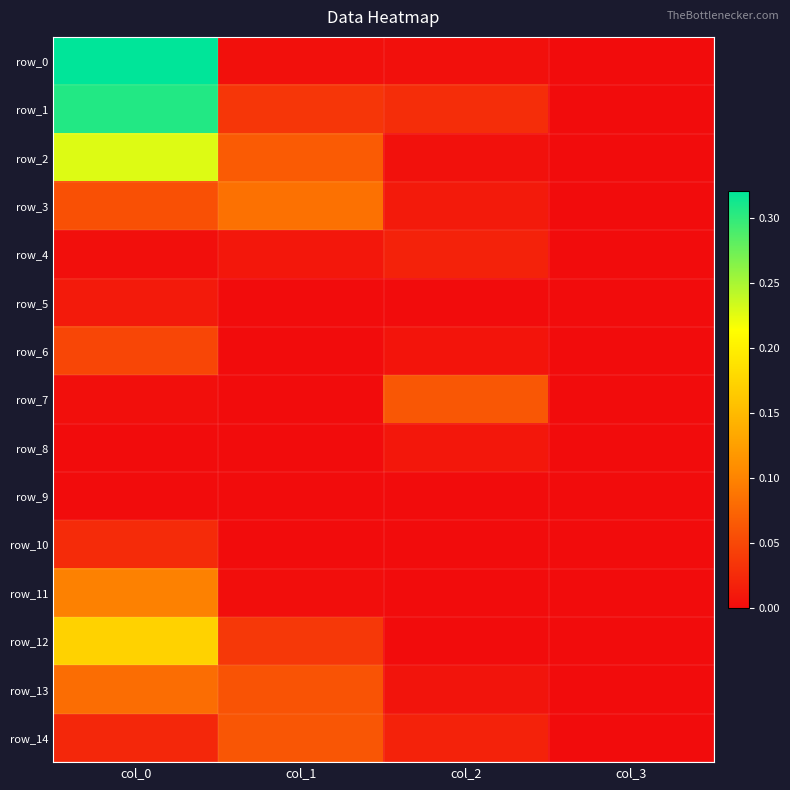

Reading left to right, transcribe all the data shown in this chart.

row_0: col_0=0.3	col_1=0.0	col_2=0.0	col_3=0.0
row_1: col_0=0.3	col_1=0.0	col_2=0.0	col_3=0.0
row_2: col_0=0.2	col_1=0.1	col_2=0.0	col_3=0.0
row_3: col_0=0.1	col_1=0.1	col_2=0.0	col_3=0.0
row_4: col_0=0.0	col_1=0.0	col_2=0.0	col_3=0.0
row_5: col_0=0.0	col_1=0.0	col_2=0.0	col_3=0.0
row_6: col_0=0.0	col_1=0.0	col_2=0.0	col_3=0.0
row_7: col_0=0.0	col_1=0.0	col_2=0.1	col_3=0.0
row_8: col_0=0.0	col_1=0.0	col_2=0.0	col_3=0.0
row_9: col_0=0.0	col_1=0.0	col_2=0.0	col_3=0.0
row_10: col_0=0.0	col_1=0.0	col_2=0.0	col_3=0.0
row_11: col_0=0.1	col_1=0.0	col_2=0.0	col_3=0.0
row_12: col_0=0.2	col_1=0.0	col_2=0.0	col_3=0.0
row_13: col_0=0.1	col_1=0.1	col_2=0.0	col_3=0.0
row_14: col_0=0.0	col_1=0.1	col_2=0.0	col_3=0.0